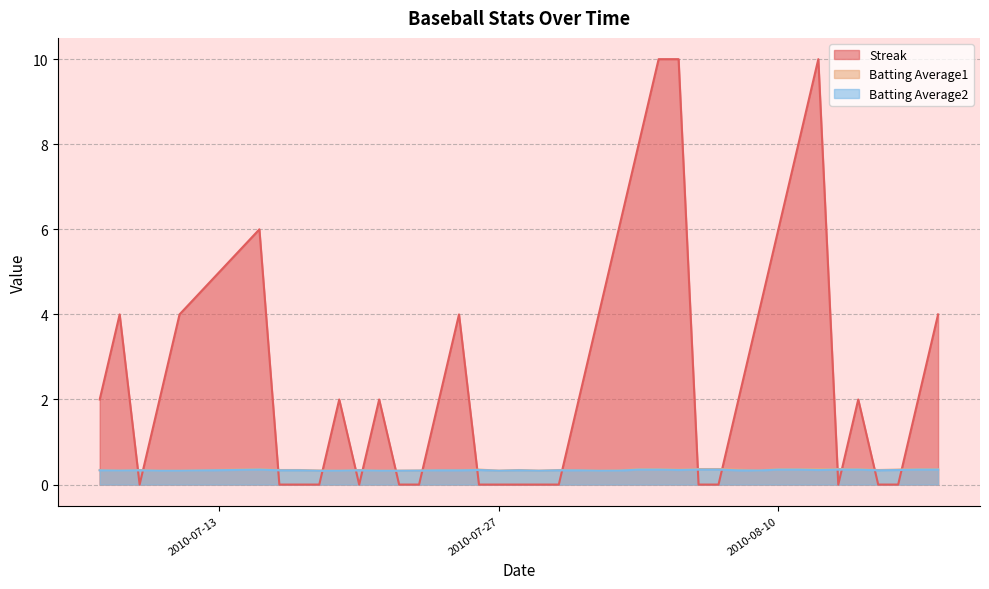

True or false: Batting Average2 and Streak intersect in this chart.

True